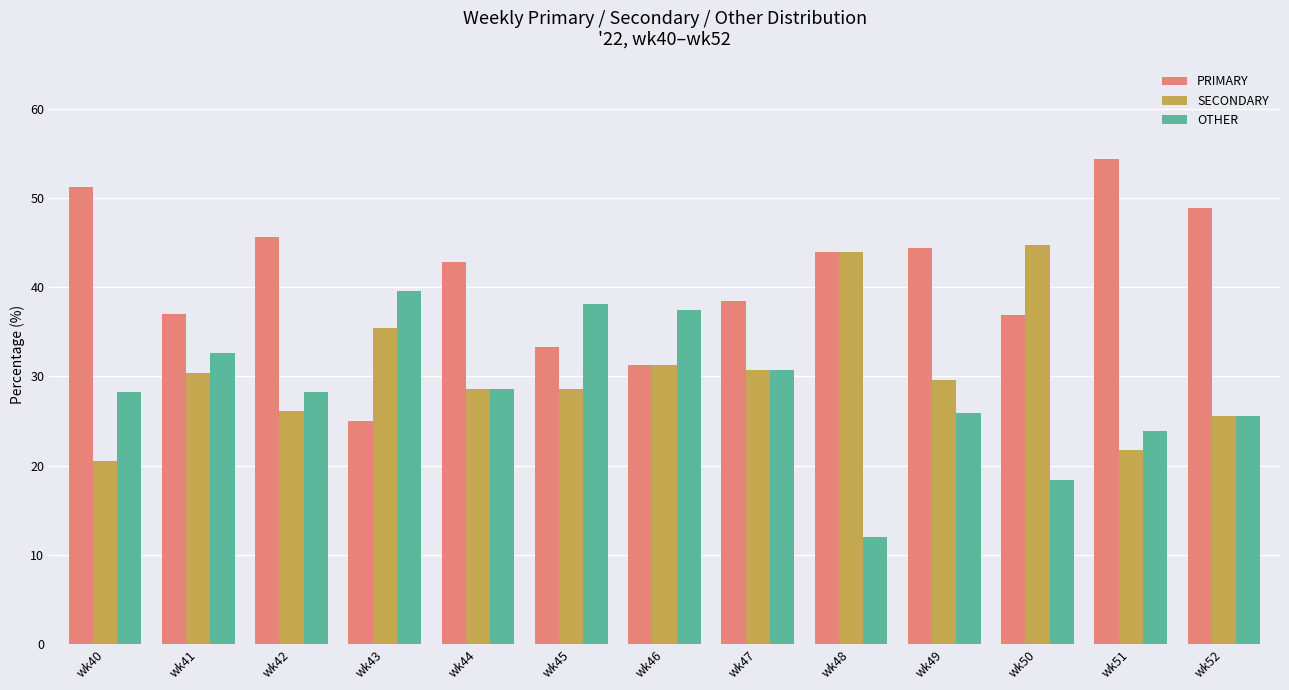

How many bars are there in total?

39